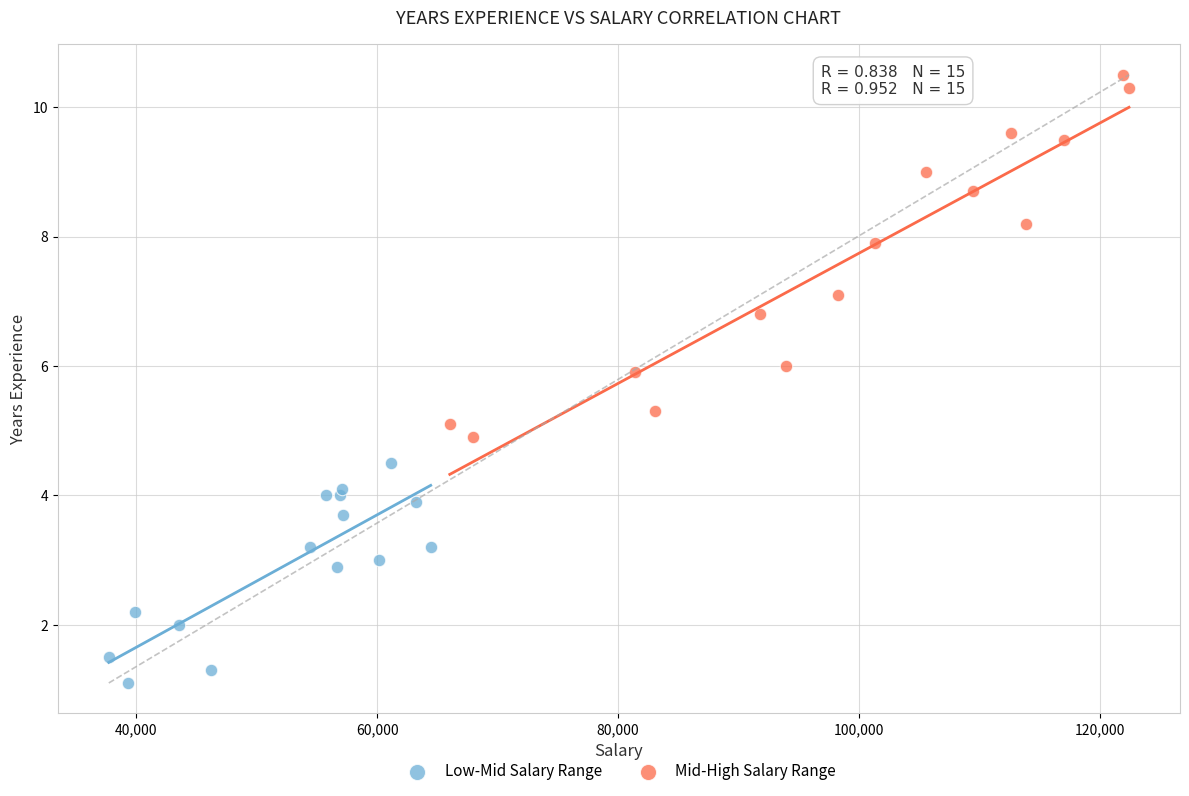

Which series reaches the minimum Y coordinate?

Low-Mid Salary Range